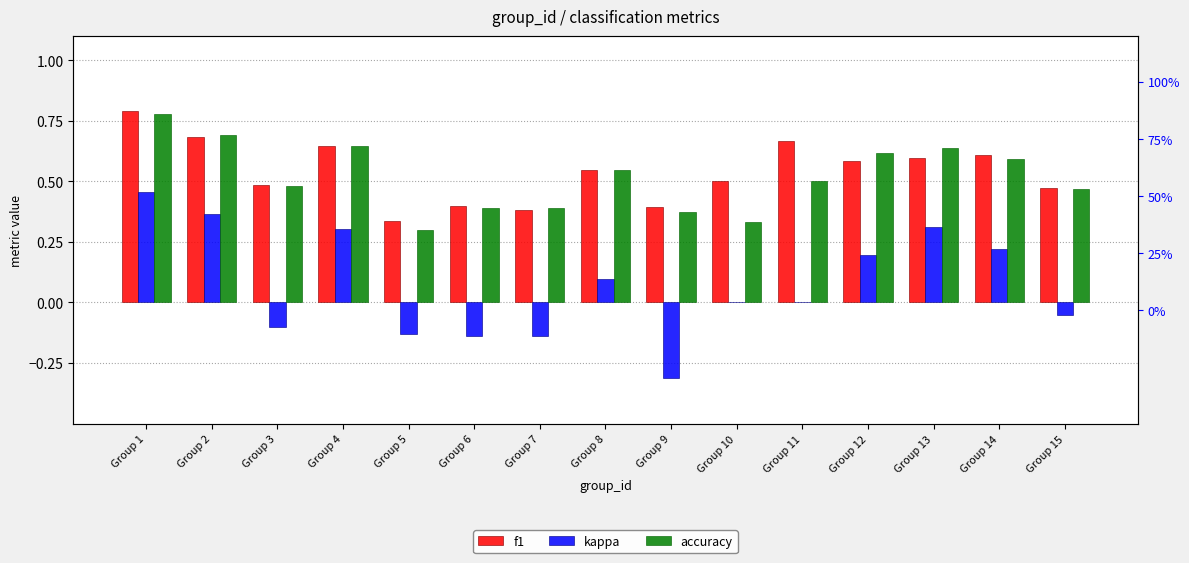

Is it true that f1 equals 0.2 at Group 11?

False